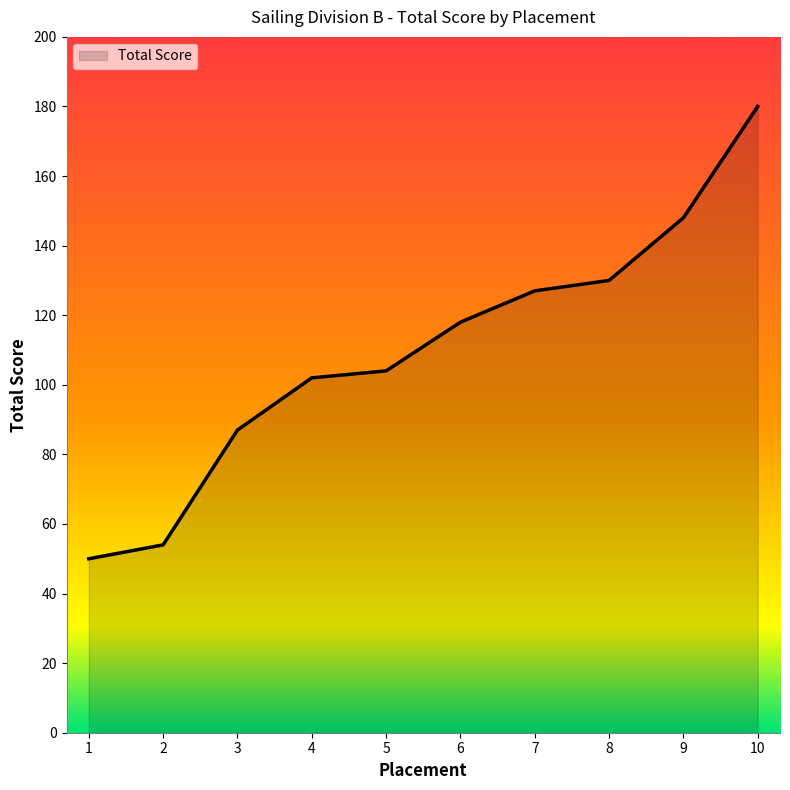

Reading left to right, list all the values displayed in this chart.

1=50	2=54	3=87	4=102	5=104	6=118	7=127	8=130	9=148	10=180